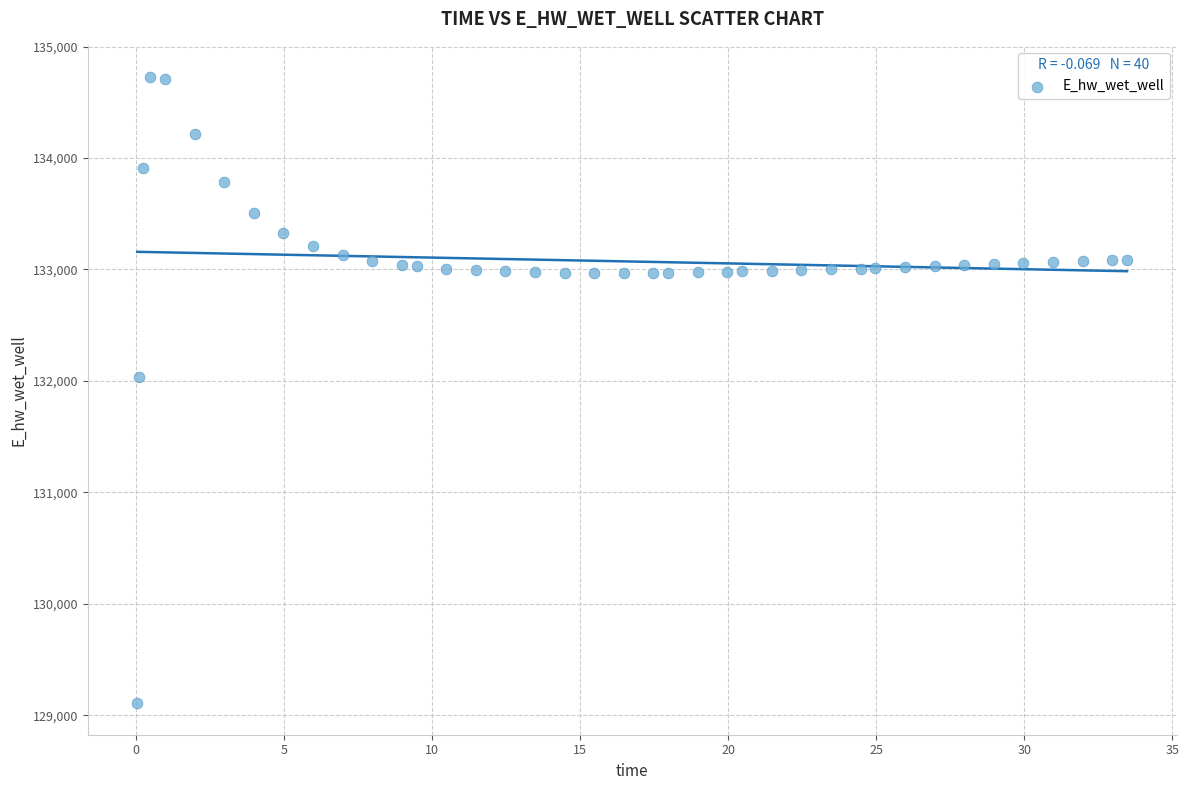

What Y value in the scatter plot is closest to 131915?

132038.2